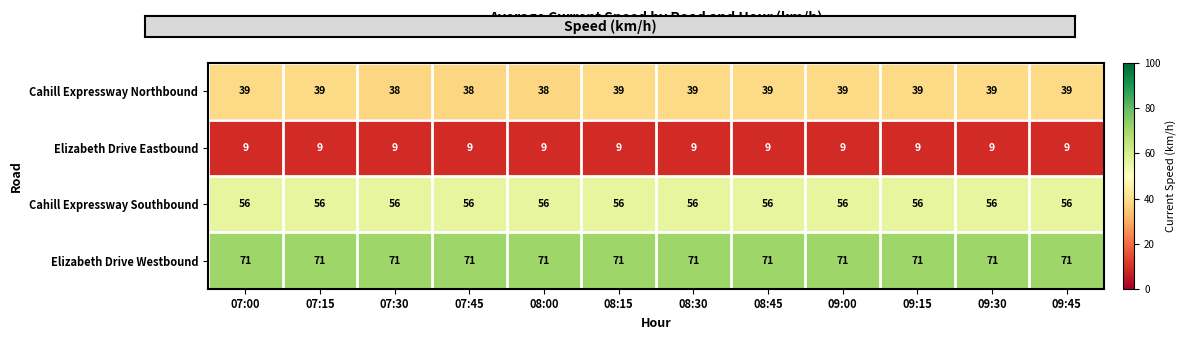

What is the spread (max minus min) of values at 07:30?

62